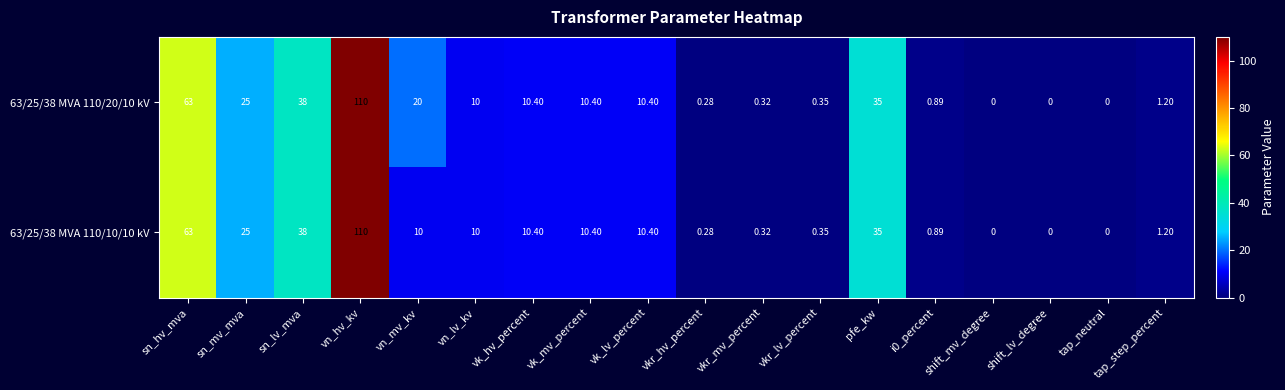

At which category is the sum across all series the highest?

vn_hv_kv